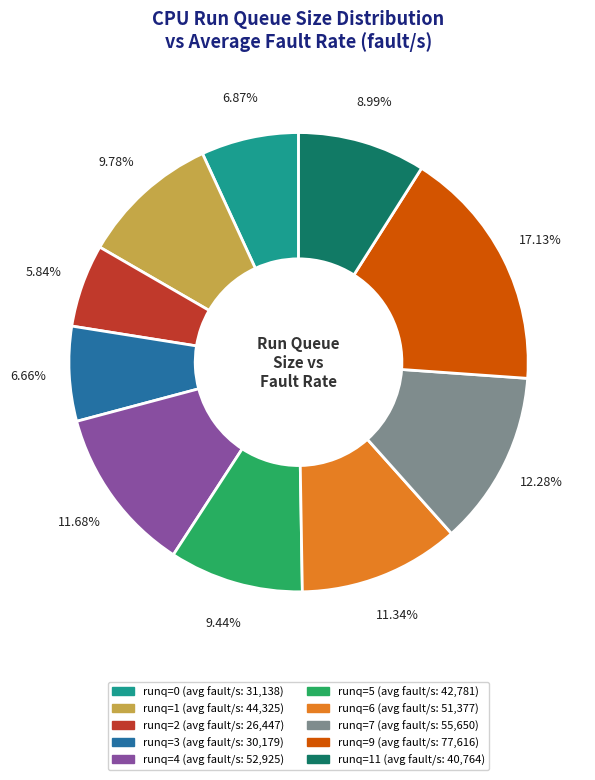

Is there any slice that represents more than half of the pie?

No